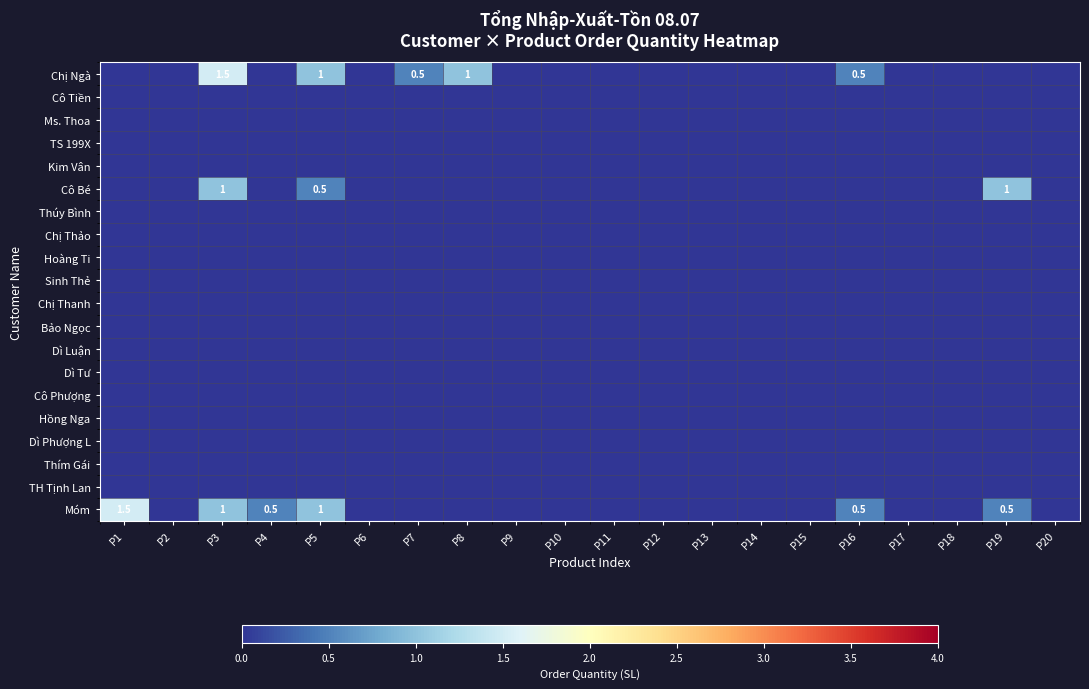

List the labels in order of Thúy Bình value, smallest first.

P1, P2, P3, P4, P5, P6, P7, P8, P9, P10, P11, P12, P13, P14, P15, P16, P17, P18, P19, P20